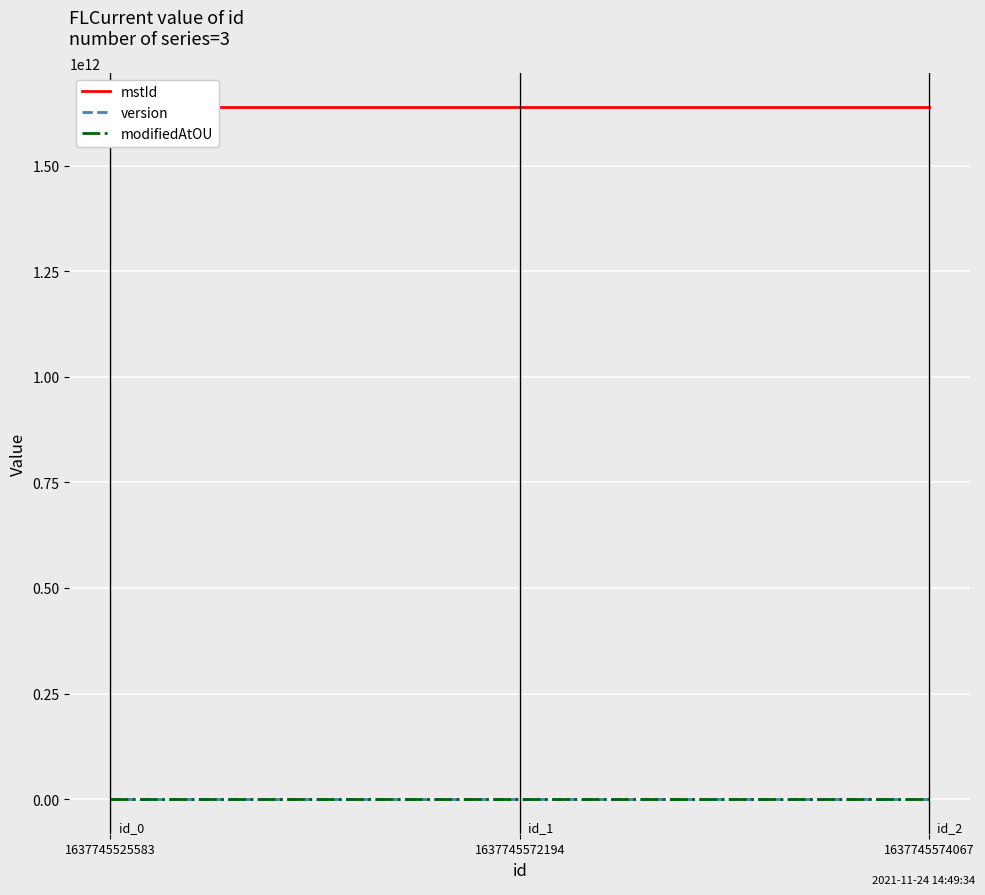

What is the difference between the mstId values at 1637745525583 and 1637745574067?

48482